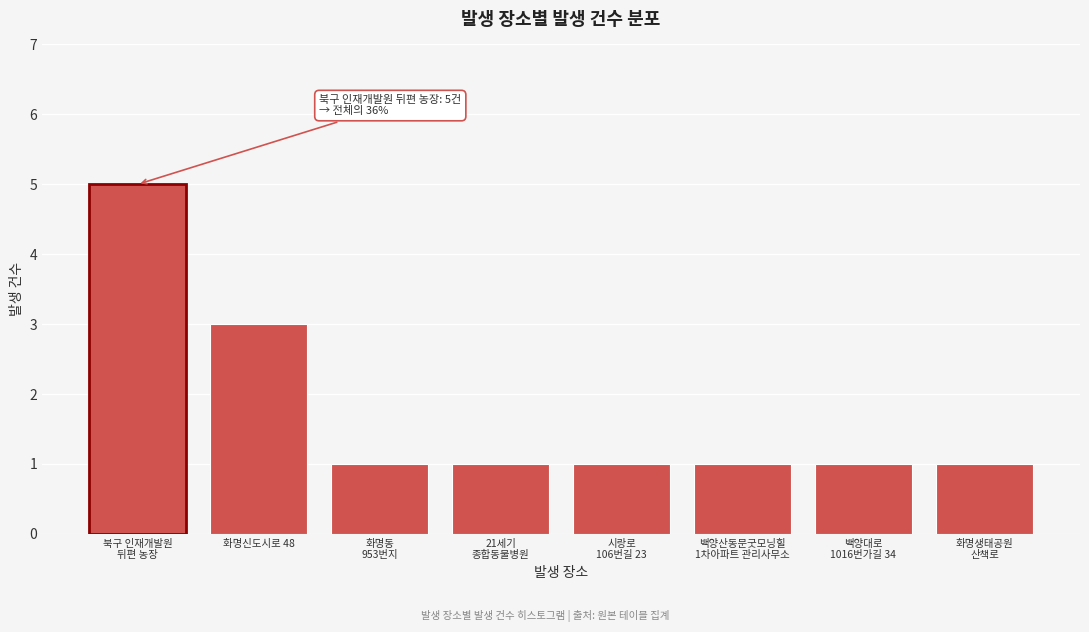

Reading right to left, what are all the values shown in this chart?

1	1	1	1	1	1	3	5